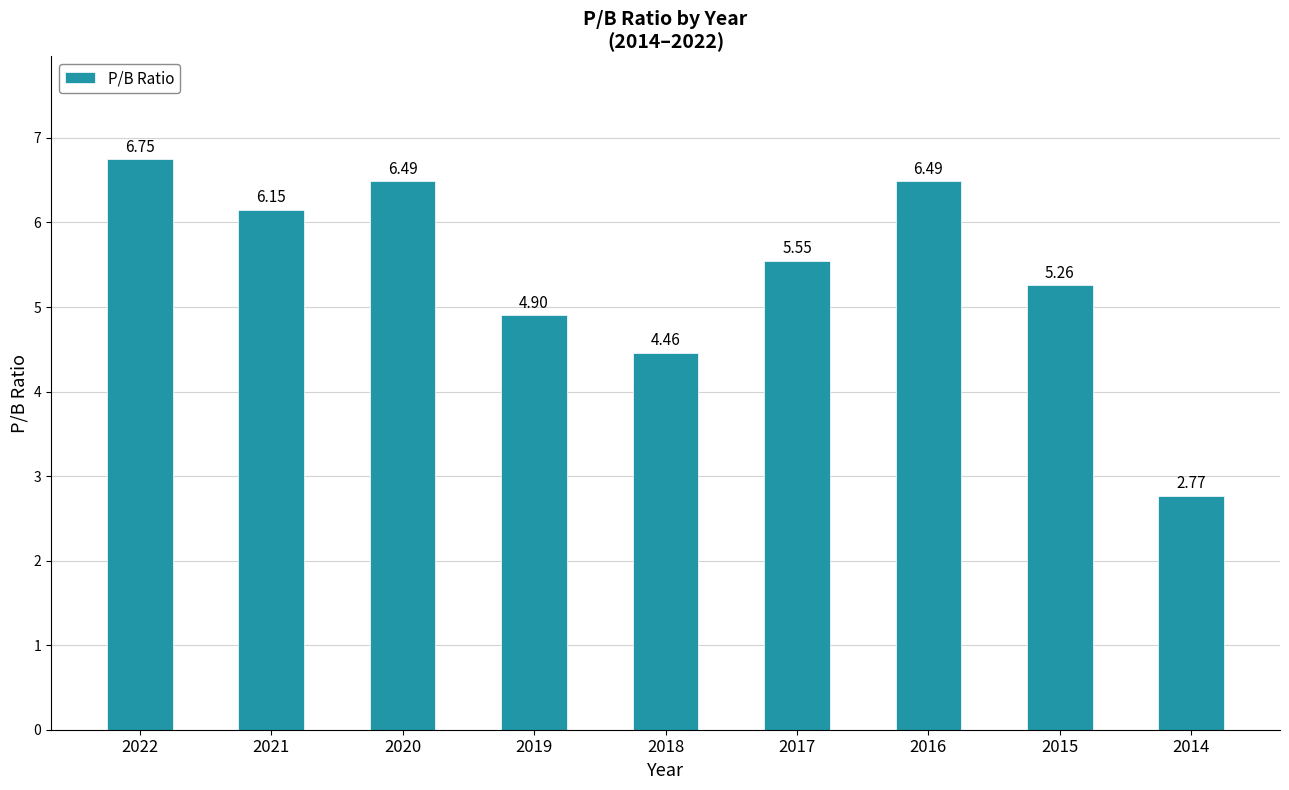

Approximately how many times larger is the value at 2022 compared to 2019?

1.4